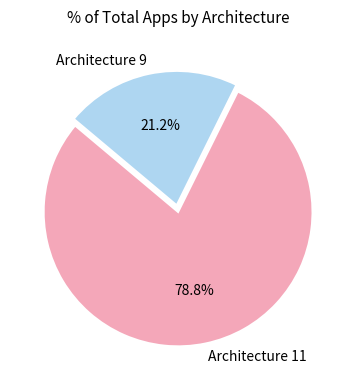

How many slices are in this pie chart?

2